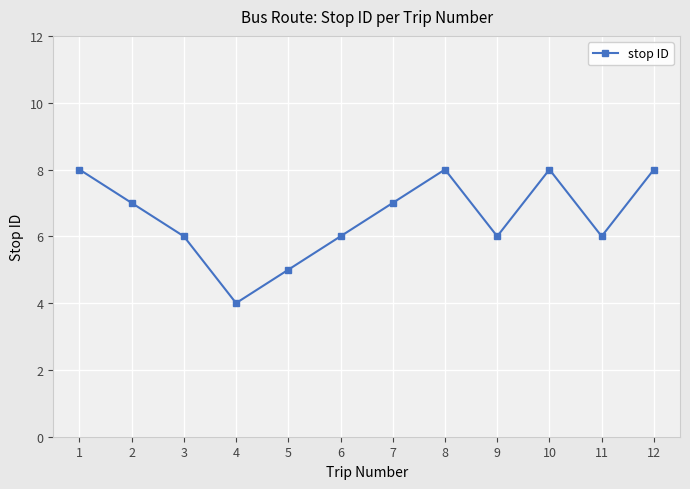

How many interior local valleys (lower than both neighbors) does the data have?

3